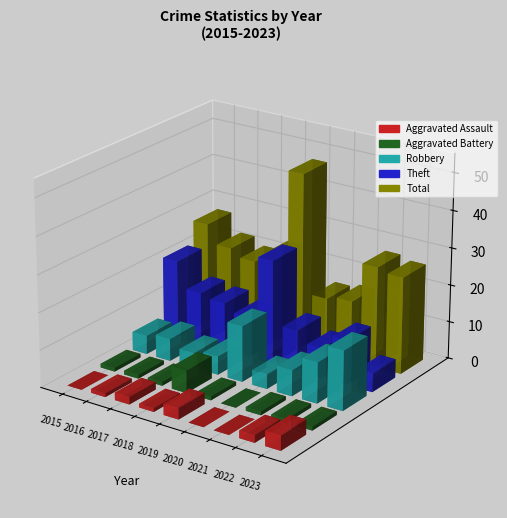

Are the bars horizontal?

No